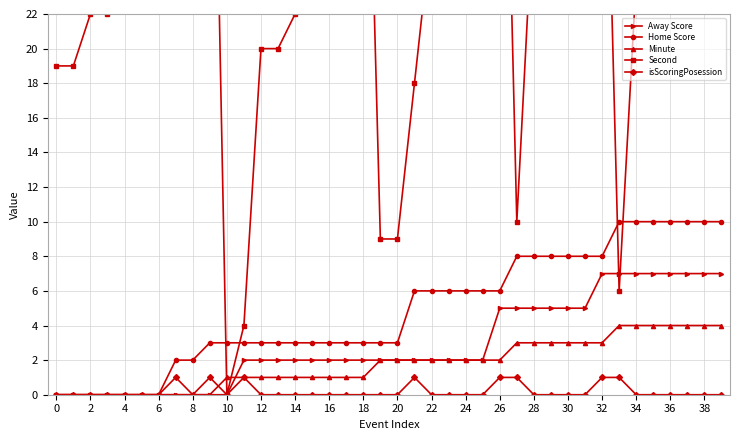

Does the chart have visible grid lines?

Yes